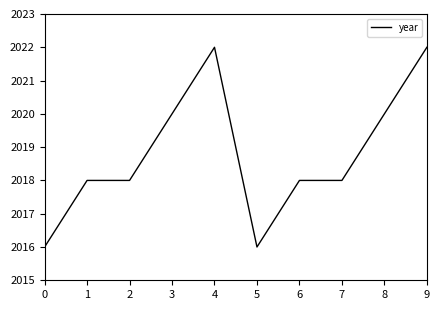

What is the minimum value shown in the chart?

2016